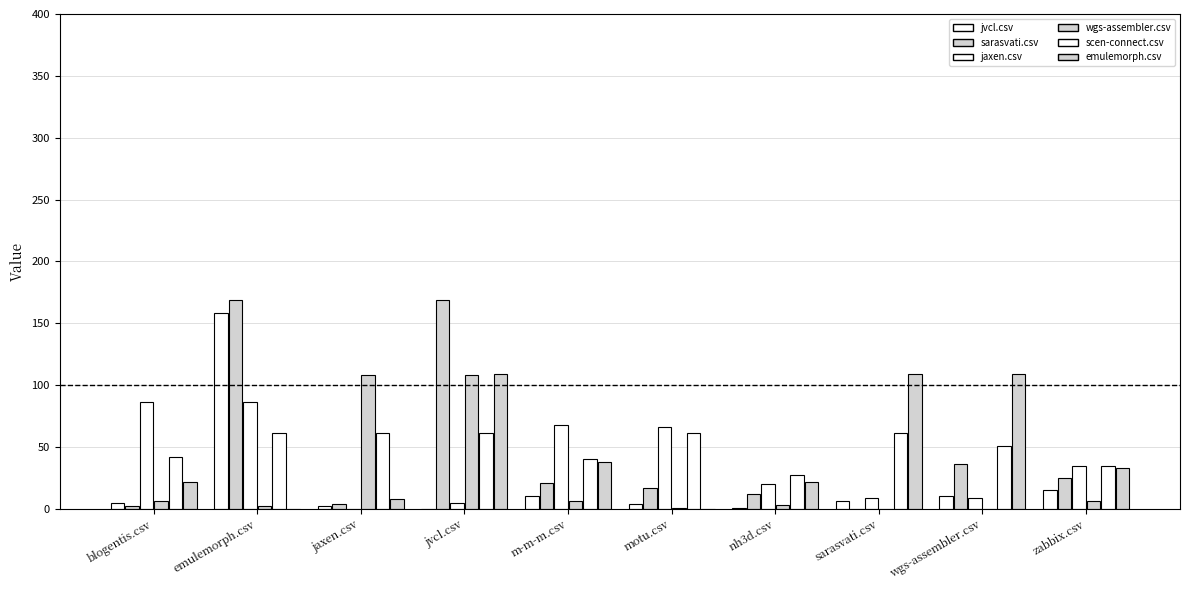

Reading left to right, extract all data points from this chart.

jvcl.csv: blogentis.csv=5	emulemorph.csv=158	jaxen.csv=2	jvcl.csv=0	m-m-m.csv=10	motu.csv=4	nh3d.csv=1	sarasvati.csv=6	wgs-assembler.csv=10	zabbix.csv=15
sarasvati.csv: blogentis.csv=2	emulemorph.csv=169	jaxen.csv=4	jvcl.csv=169	m-m-m.csv=21	motu.csv=17	nh3d.csv=12	sarasvati.csv=0	wgs-assembler.csv=36	zabbix.csv=25
jaxen.csv: blogentis.csv=86	emulemorph.csv=86	jaxen.csv=0	jvcl.csv=5	m-m-m.csv=68	motu.csv=66	nh3d.csv=20	sarasvati.csv=9	wgs-assembler.csv=9	zabbix.csv=35
wgs-assembler.csv: blogentis.csv=6	emulemorph.csv=2	jaxen.csv=108	jvcl.csv=108	m-m-m.csv=6	motu.csv=1	nh3d.csv=3	sarasvati.csv=0	wgs-assembler.csv=0	zabbix.csv=6
scen-connect.csv: blogentis.csv=42	emulemorph.csv=61	jaxen.csv=61	jvcl.csv=61	m-m-m.csv=40	motu.csv=61	nh3d.csv=27	sarasvati.csv=61	wgs-assembler.csv=51	zabbix.csv=35
emulemorph.csv: blogentis.csv=22	emulemorph.csv=0	jaxen.csv=8	jvcl.csv=109	m-m-m.csv=38	motu.csv=0	nh3d.csv=22	sarasvati.csv=109	wgs-assembler.csv=109	zabbix.csv=33